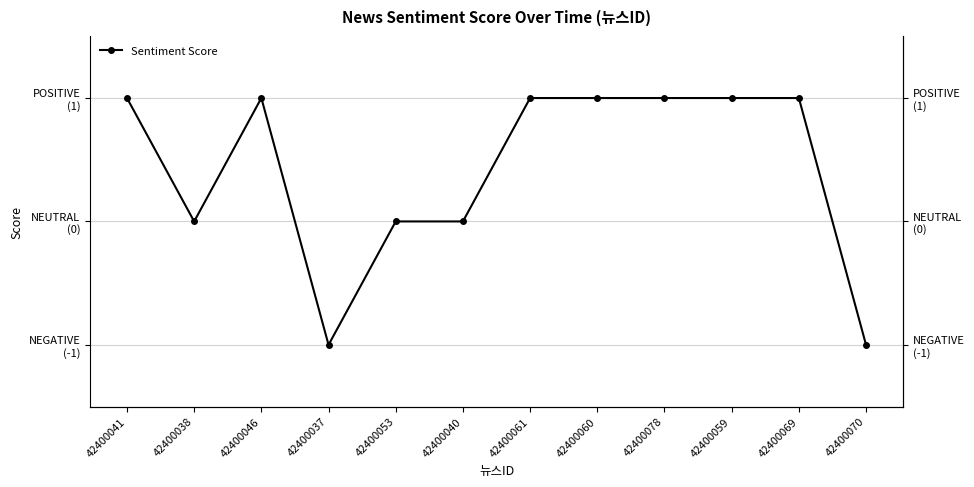

How many values are below 1?

5